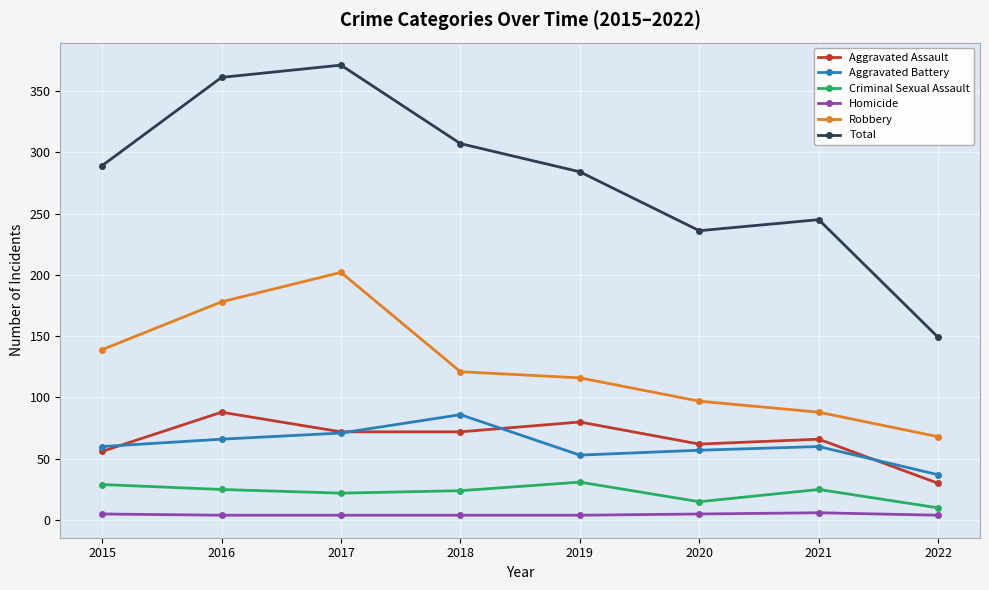

At which category is the sum across all series the highest?

2017